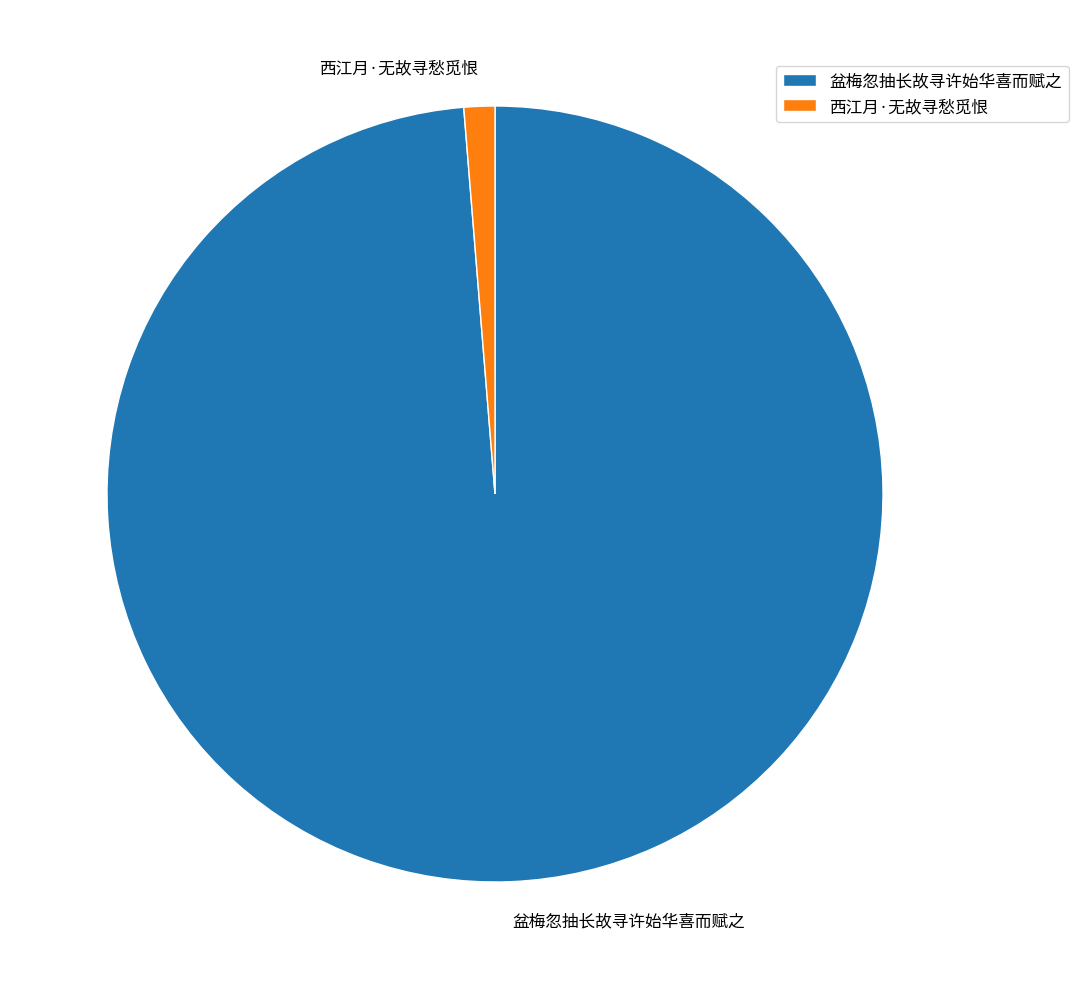

The 西江月·无故寻愁觅恨 slice represents 11% of the pie. True or false?

False